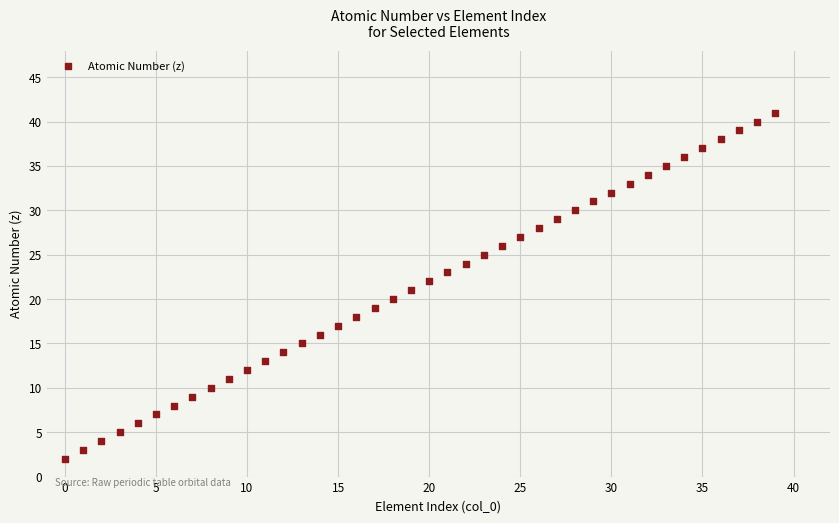

What is the range of Y values (max minus min)?

39